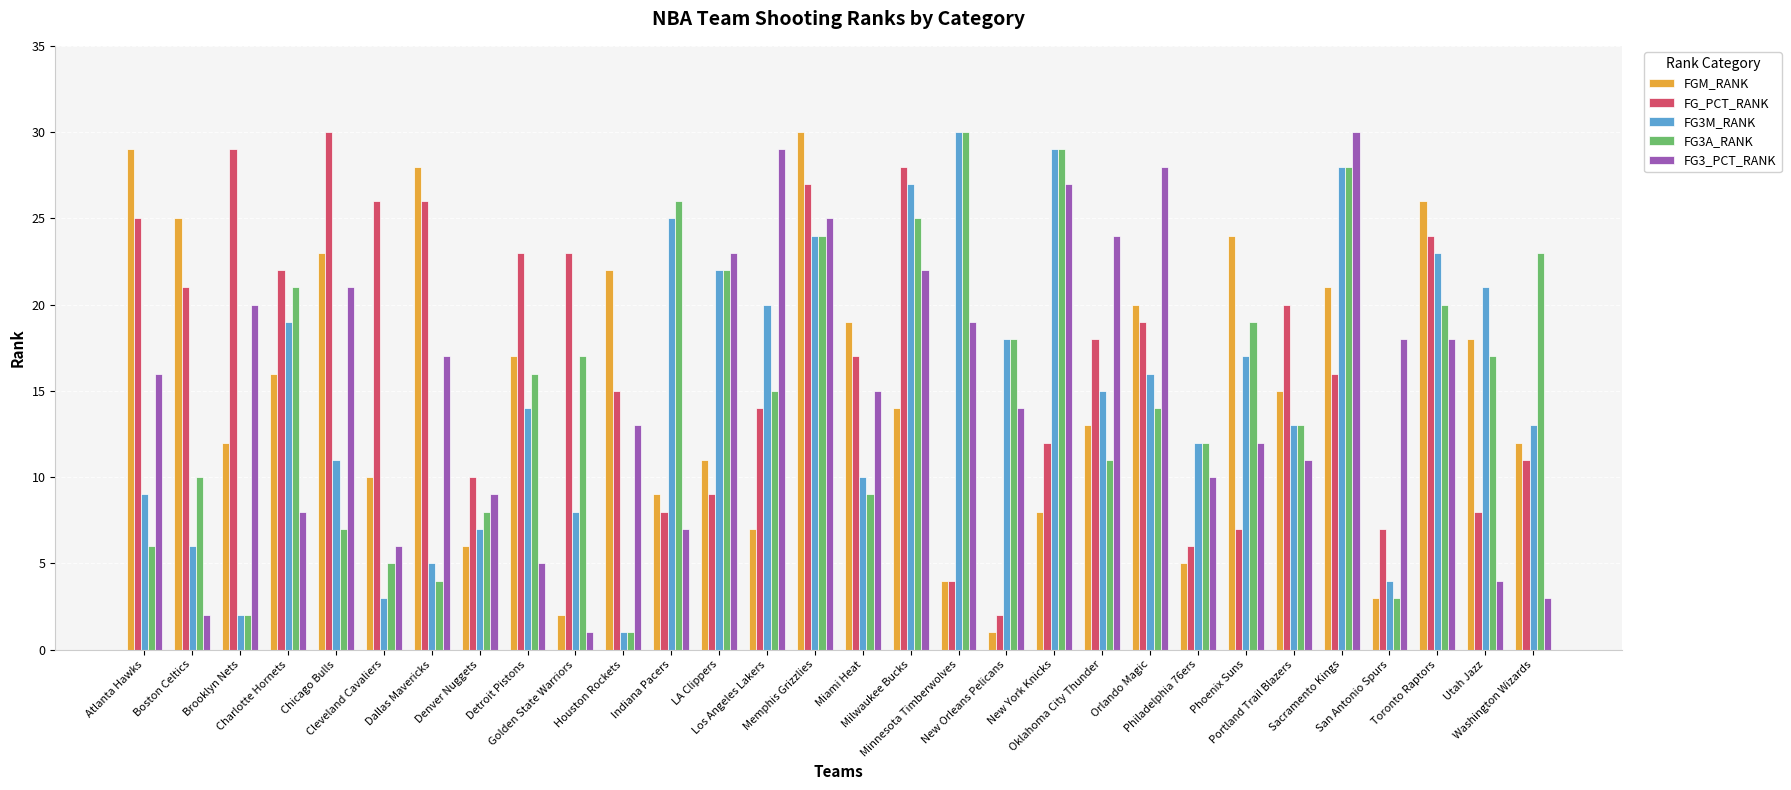

Reading left to right, transcribe all the data shown in this chart.

FGM_RANK: 29	25	12	16	23	10	28	6	17	2	22	9	11	7	30	19	14	4	1	8	13	20	5	24	15	21	3	26	18	12
FG_PCT_RANK: 25	21	29	22	30	26	26	10	23	23	15	8	9	14	27	17	28	4	2	12	18	19	6	7	20	16	7	24	8	11
FG3M_RANK: 9	6	2	19	11	3	5	7	14	8	1	25	22	20	24	10	27	30	18	29	15	16	12	17	13	28	4	23	21	13
FG3A_RANK: 6	10	2	21	7	5	4	8	16	17	1	26	22	15	24	9	25	30	18	29	11	14	12	19	13	28	3	20	17	23
FG3_PCT_RANK: 16	2	20	8	21	6	17	9	5	1	13	7	23	29	25	15	22	19	14	27	24	28	10	12	11	30	18	18	4	3